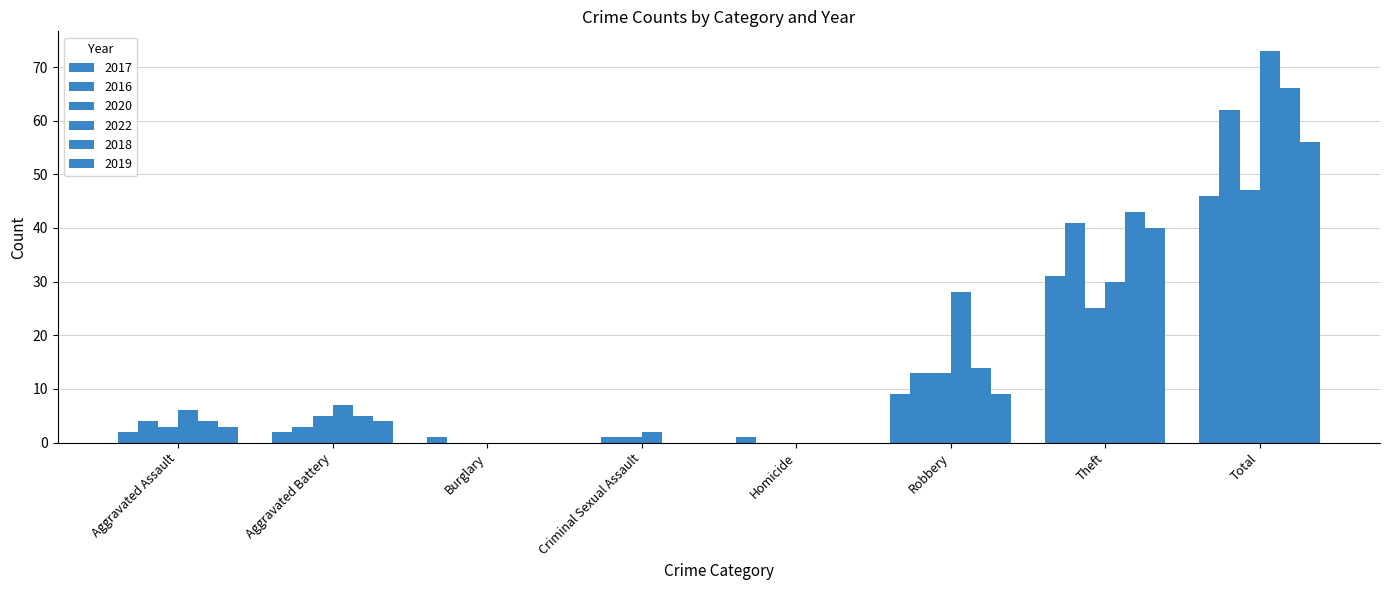

Are the bars grouped side by side (vs. stacked)?

Yes